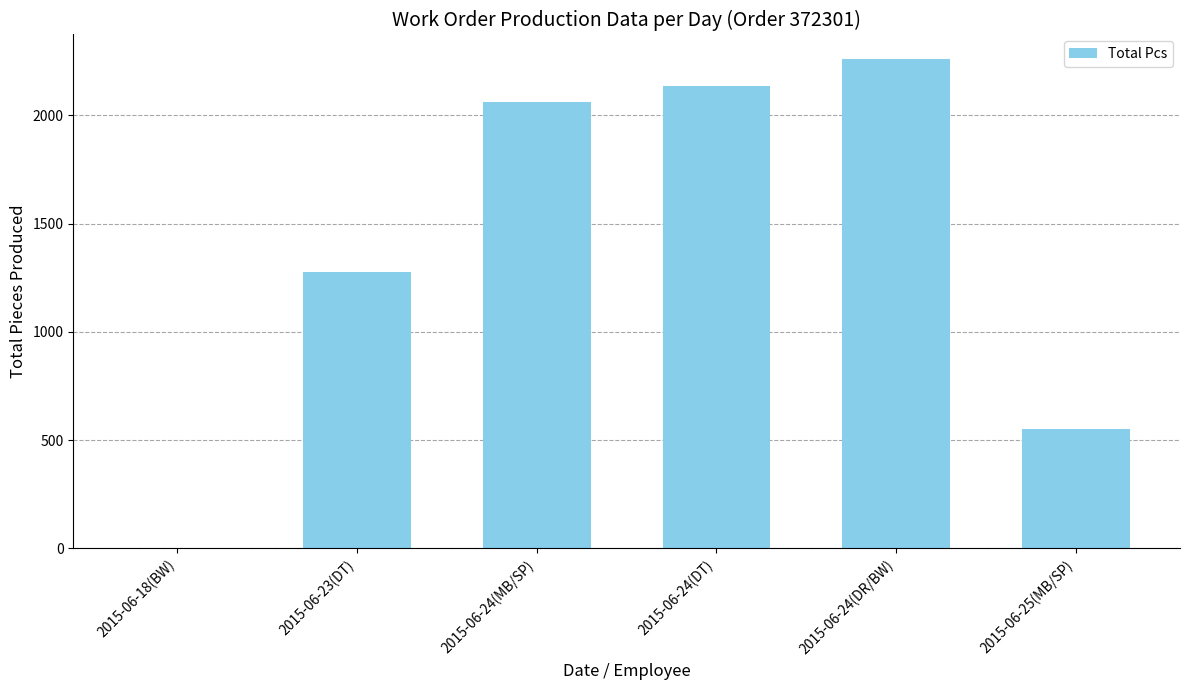

Reading left to right, extract all data points from this chart.

2015-06-18(BW)=0	2015-06-23(DT)=1275	2015-06-24(MB/SP)=2060	2015-06-24(DT)=2135	2015-06-24(DR/BW)=2260	2015-06-25(MB/SP)=550